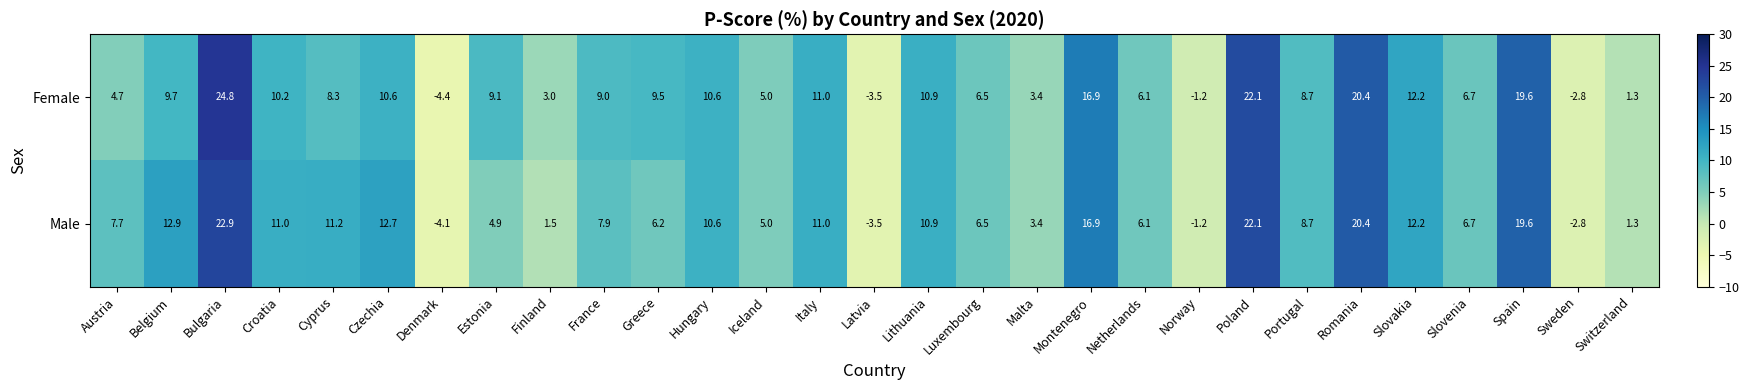

What is the difference between the maximum and minimum values in the Male series?

27.0